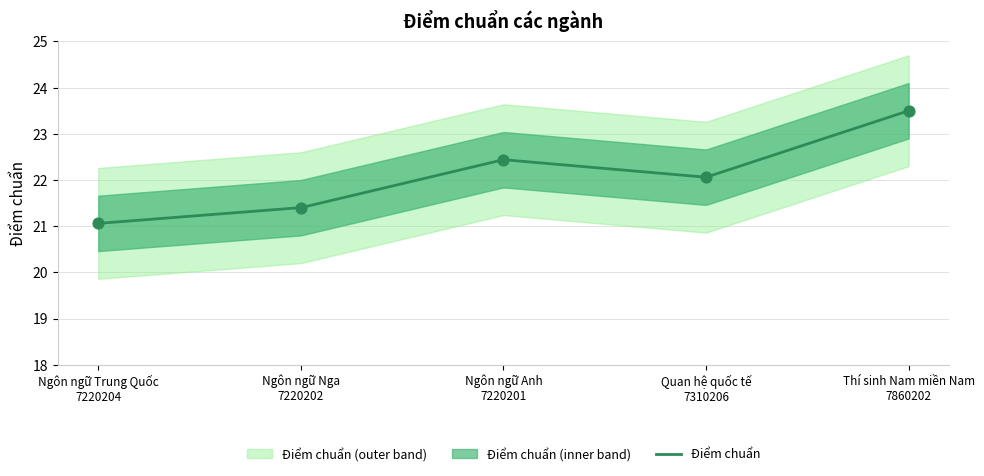

What is the change in value from Ngôn ngữ Anh
7220201 to Quan hệ quốc tế
7310206?

-0.4